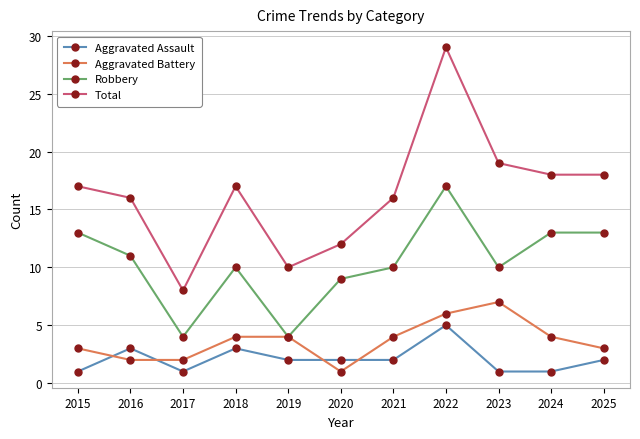

What is the value of the Aggravated Battery point at the 2nd from the left?

2